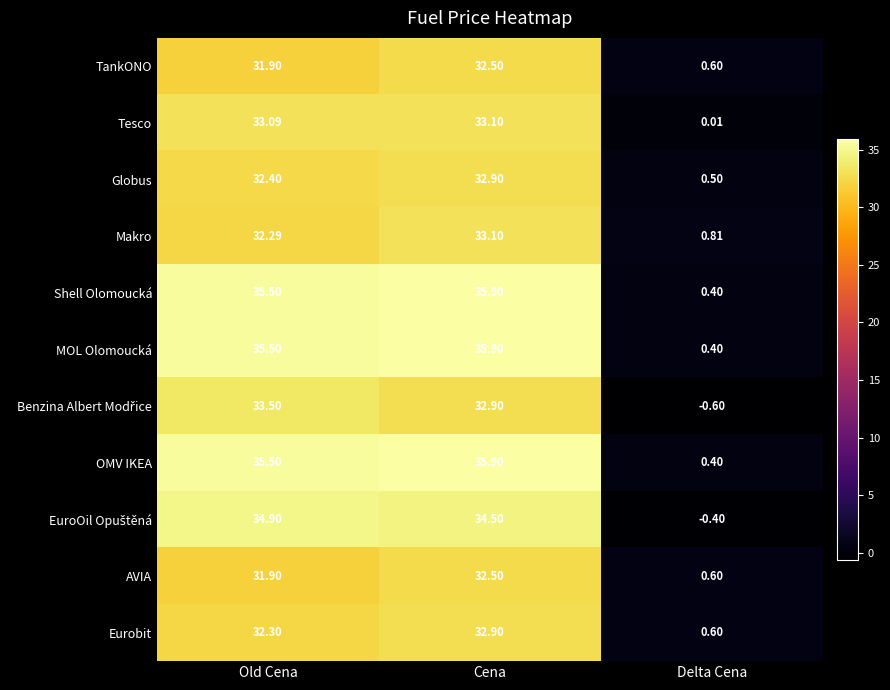

What is the total value across all series at Delta Cena?

3.3